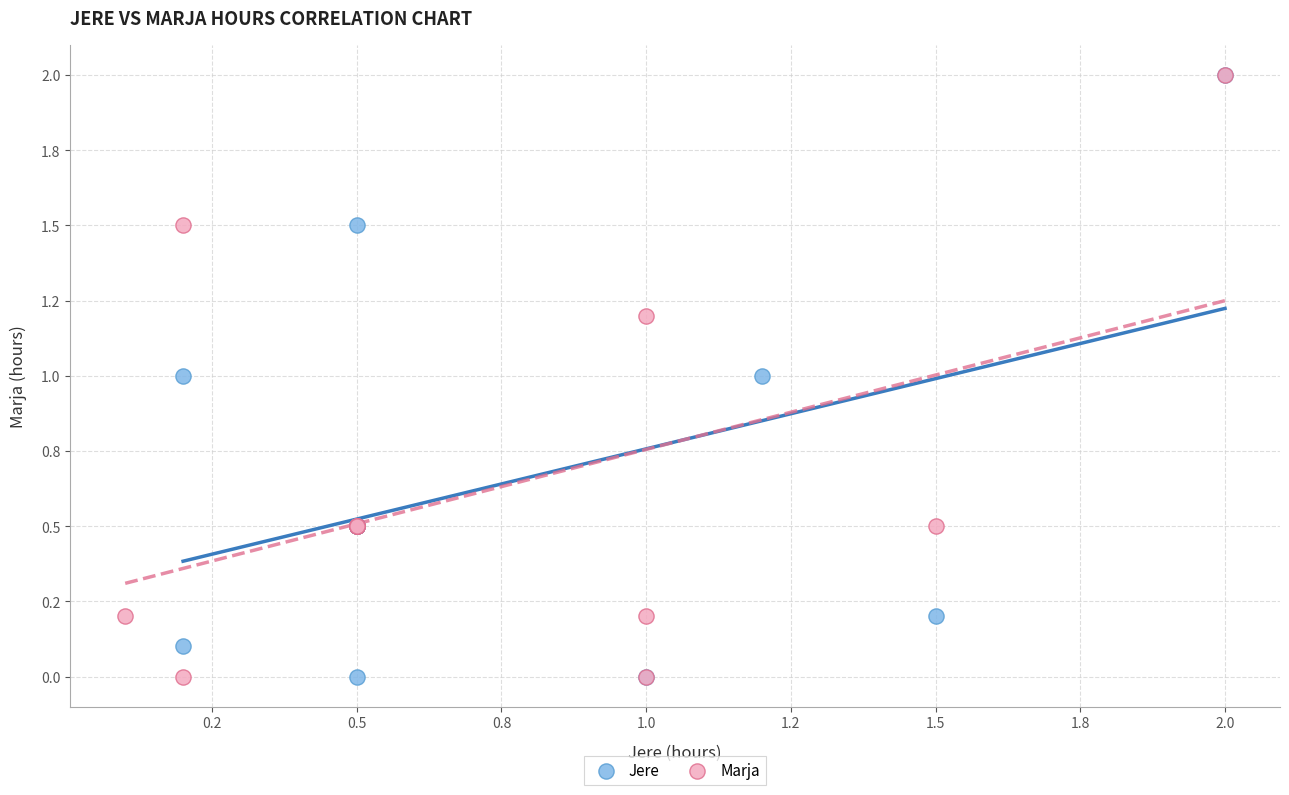

What are all the series names shown in the legend?

Jere, Marja